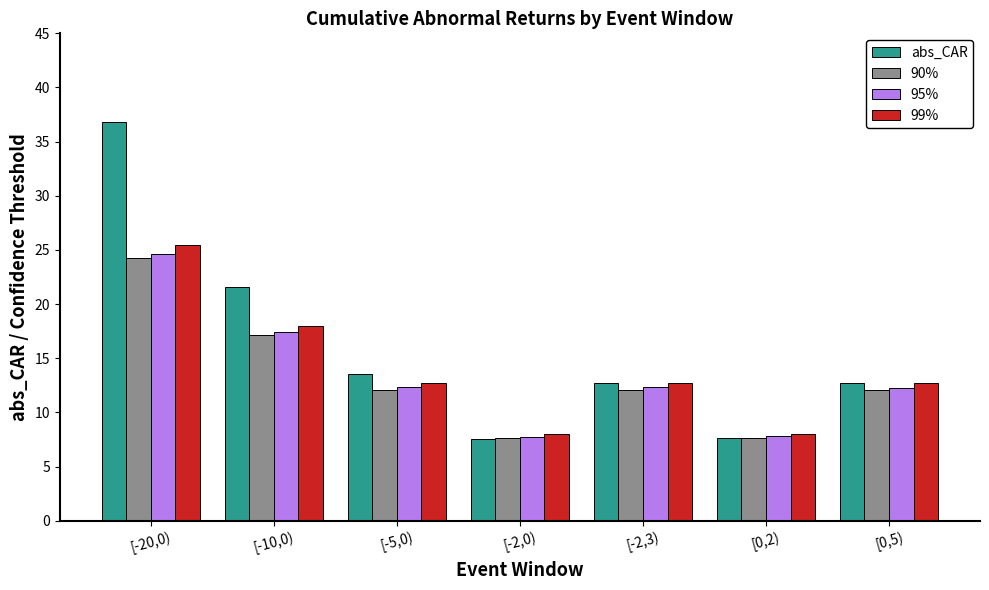

Is the value of 99% at [-5,0) greater than the value of 95% at [-2,0)?

Yes